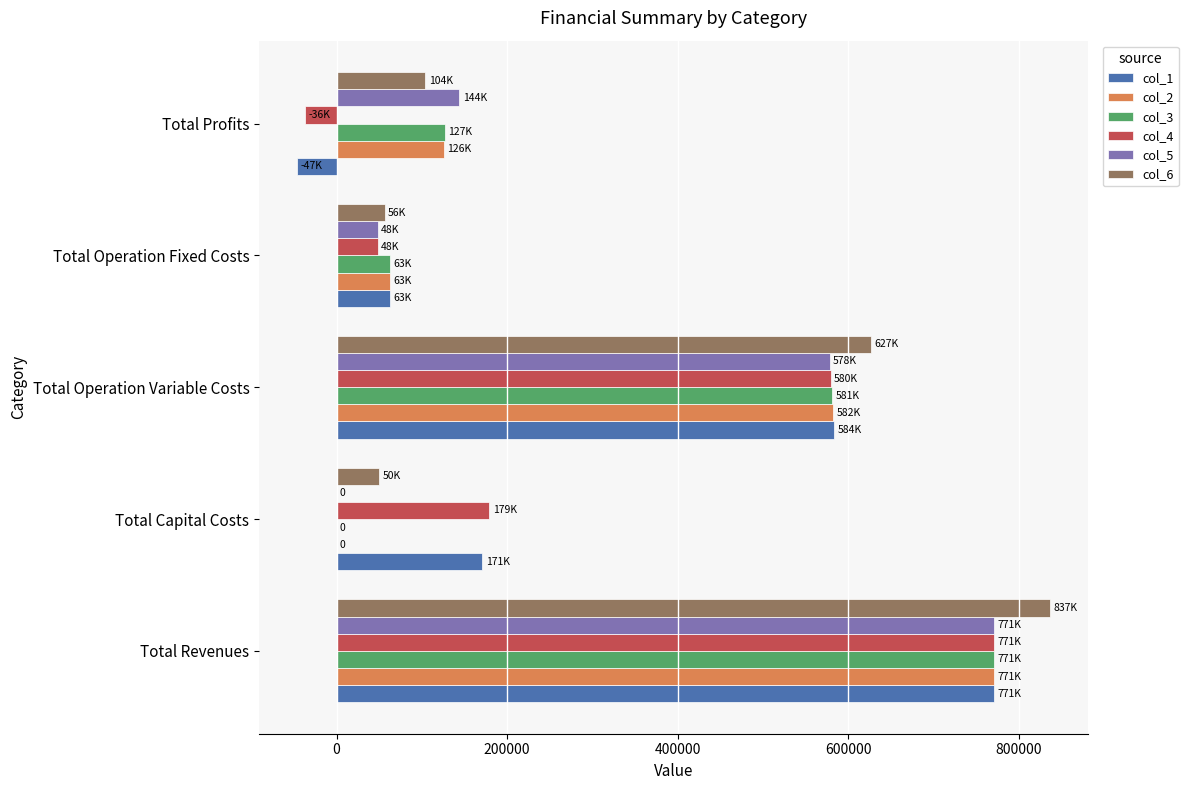

What is the total value across all series at Total Capital Costs?

400192.0